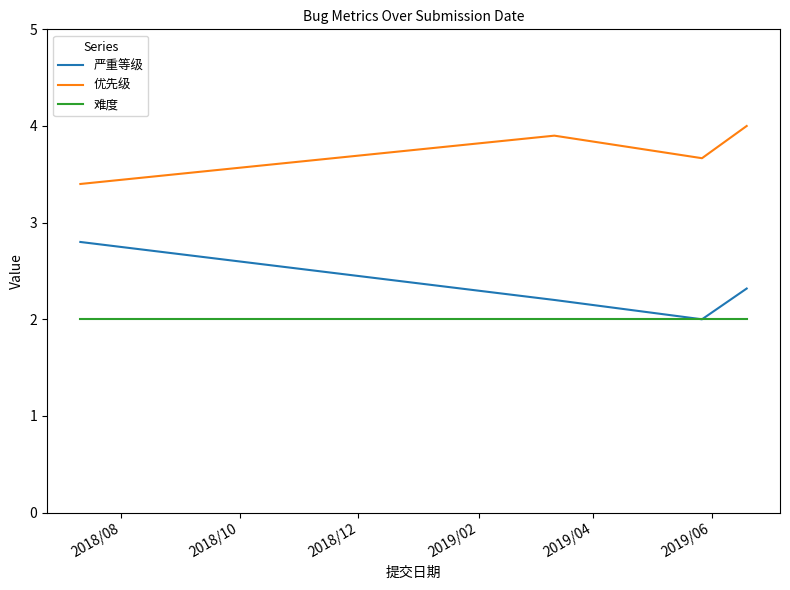

True or false: 难度 and 优先级 cross at least once.

False